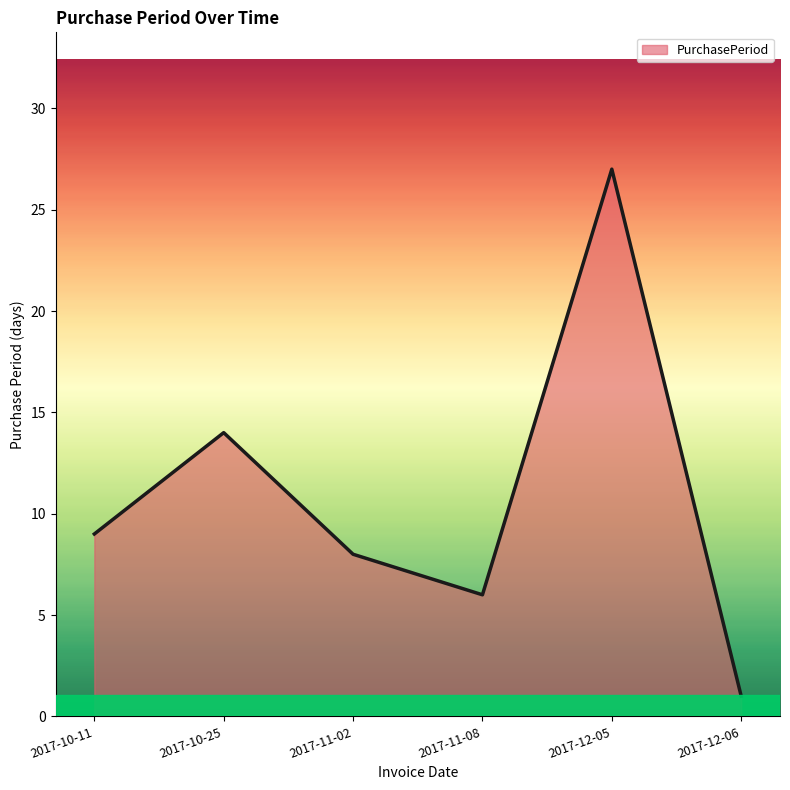

How many interior local peaks (higher than both neighbors) does the data have?

2